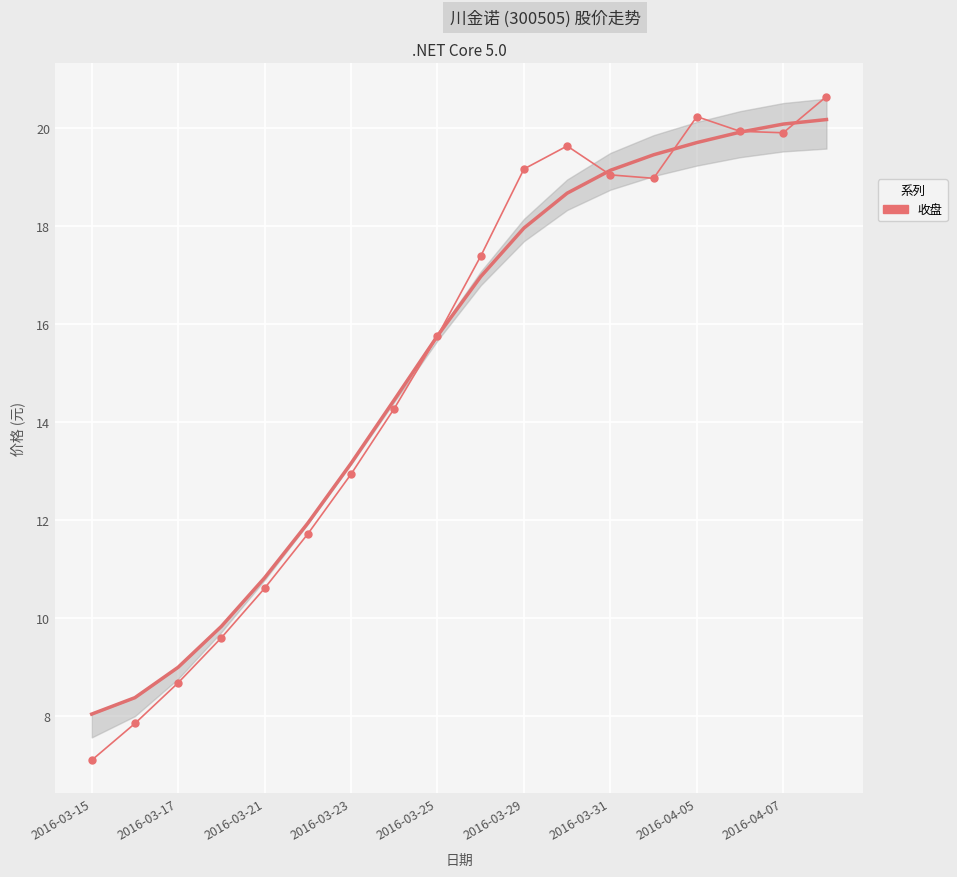

What is the sum of all values?

273.5